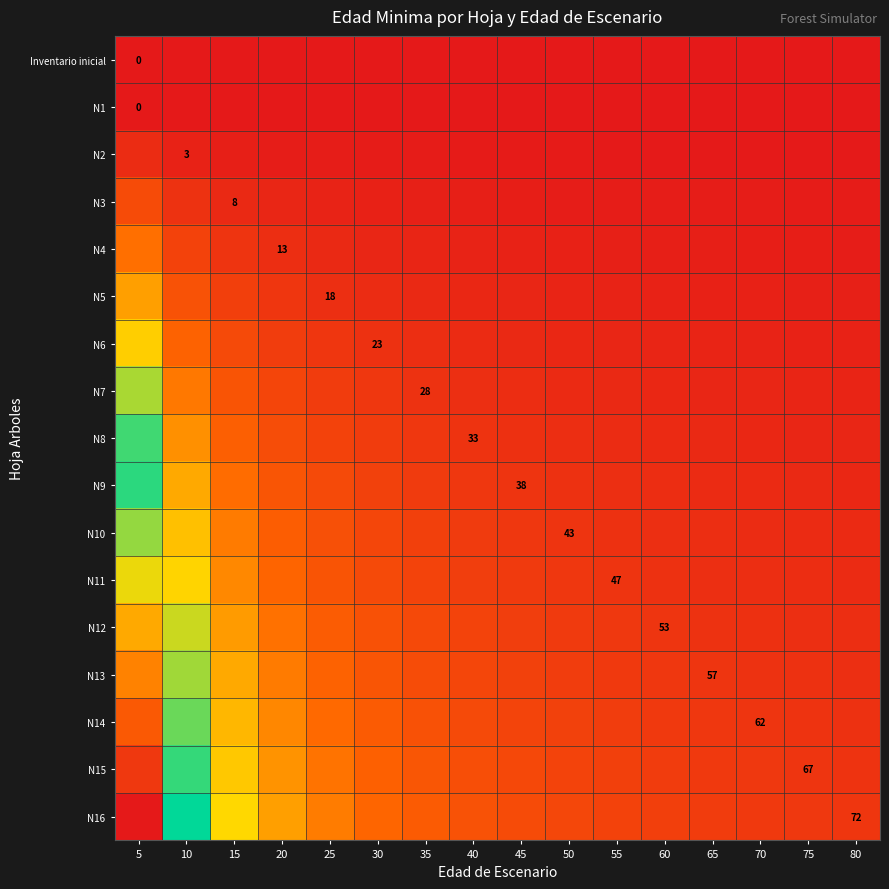

The N2 series shows 0.0 at 60. True or false?

False